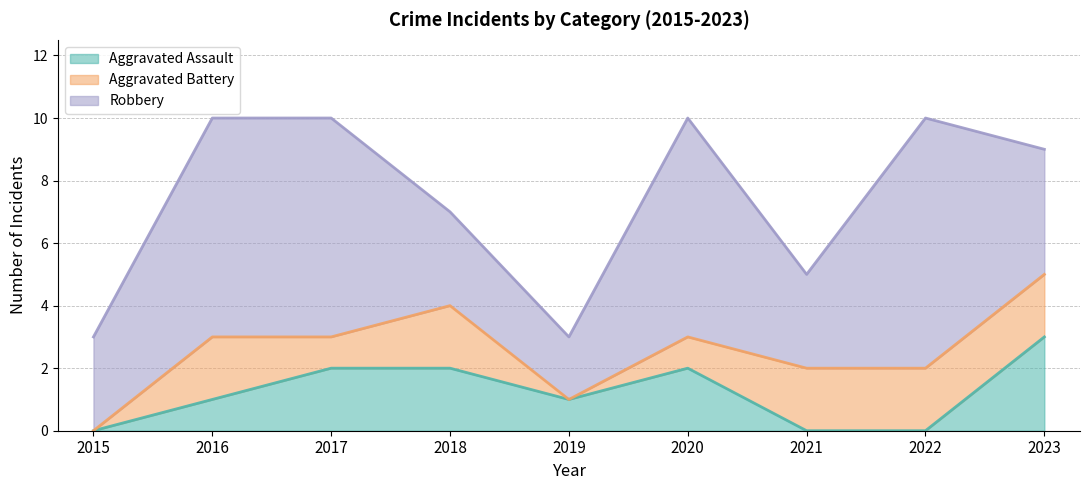

True or false: Aggravated Assault and Aggravated Battery cross at least once.

True